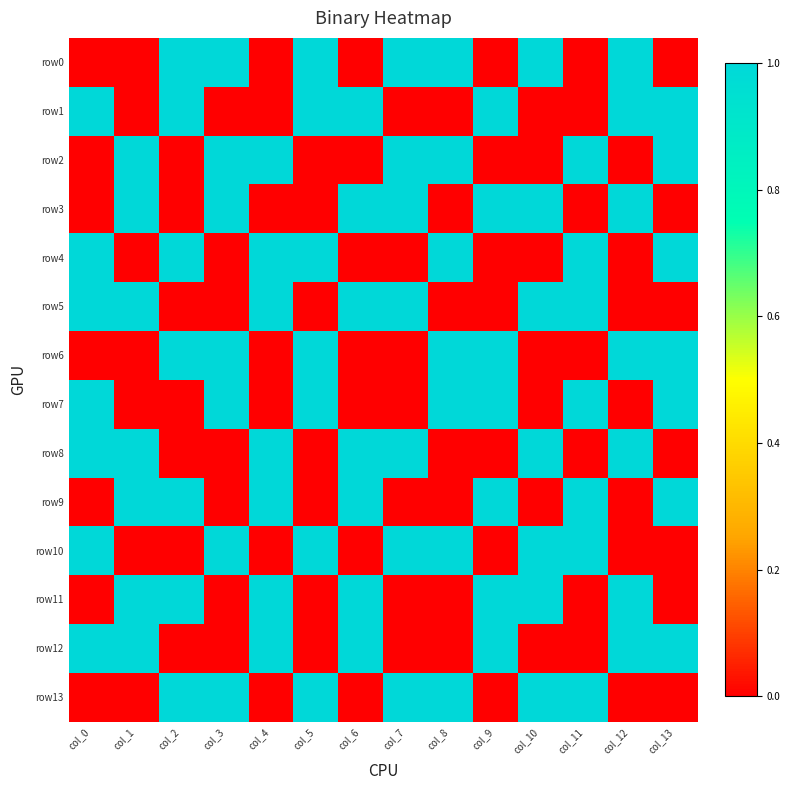

Which category has the highest value across all series?

col_2